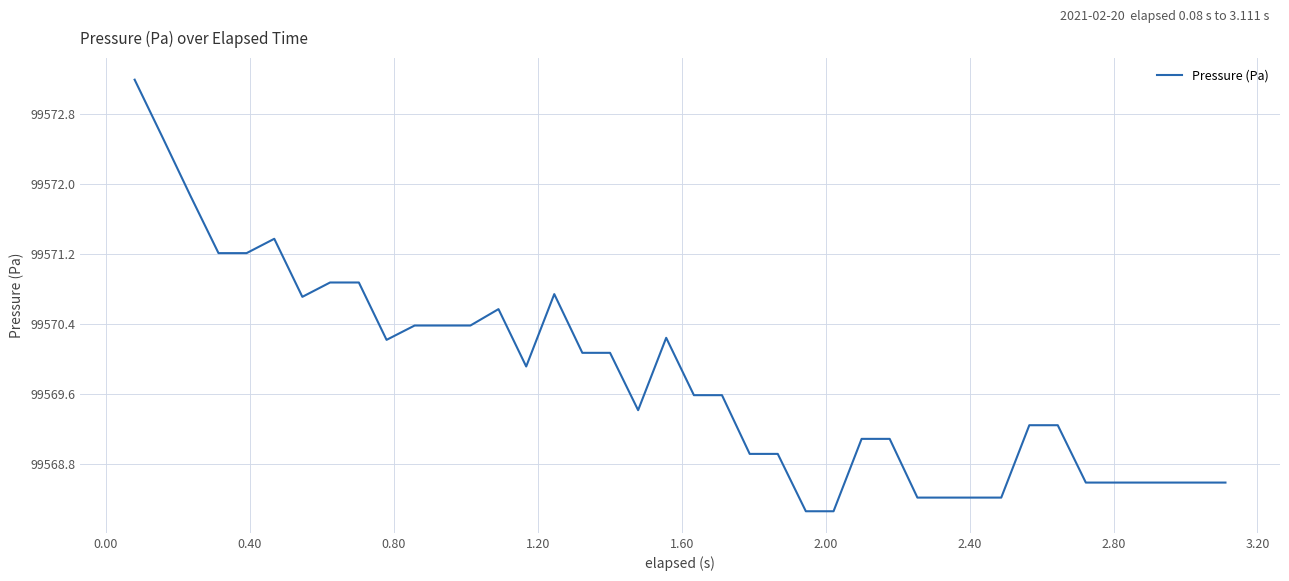

How many lines are shown in the chart?

1